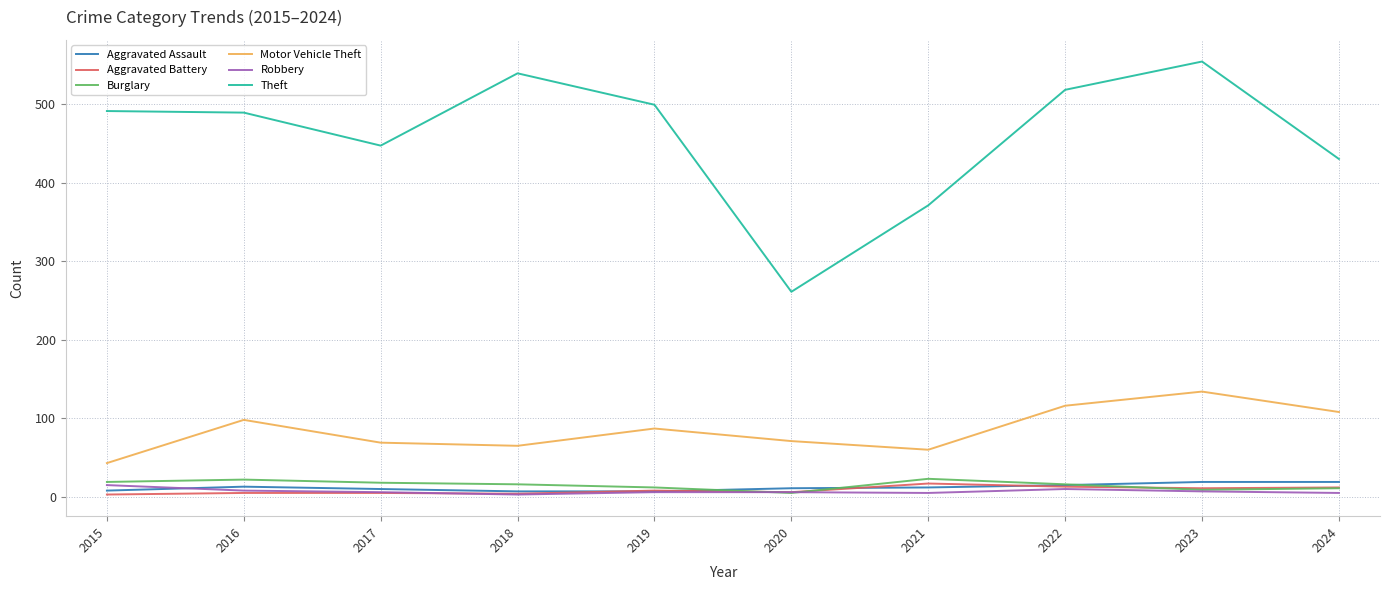

What are all the series names shown in the legend?

Aggravated Assault, Aggravated Battery, Burglary, Motor Vehicle Theft, Robbery, Theft